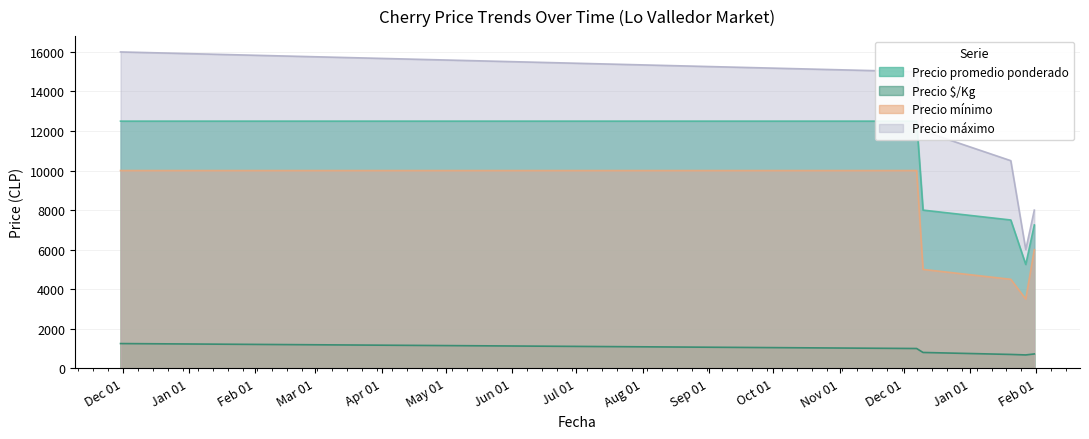

What is the label of the 4th point from the left?

2022-01-20